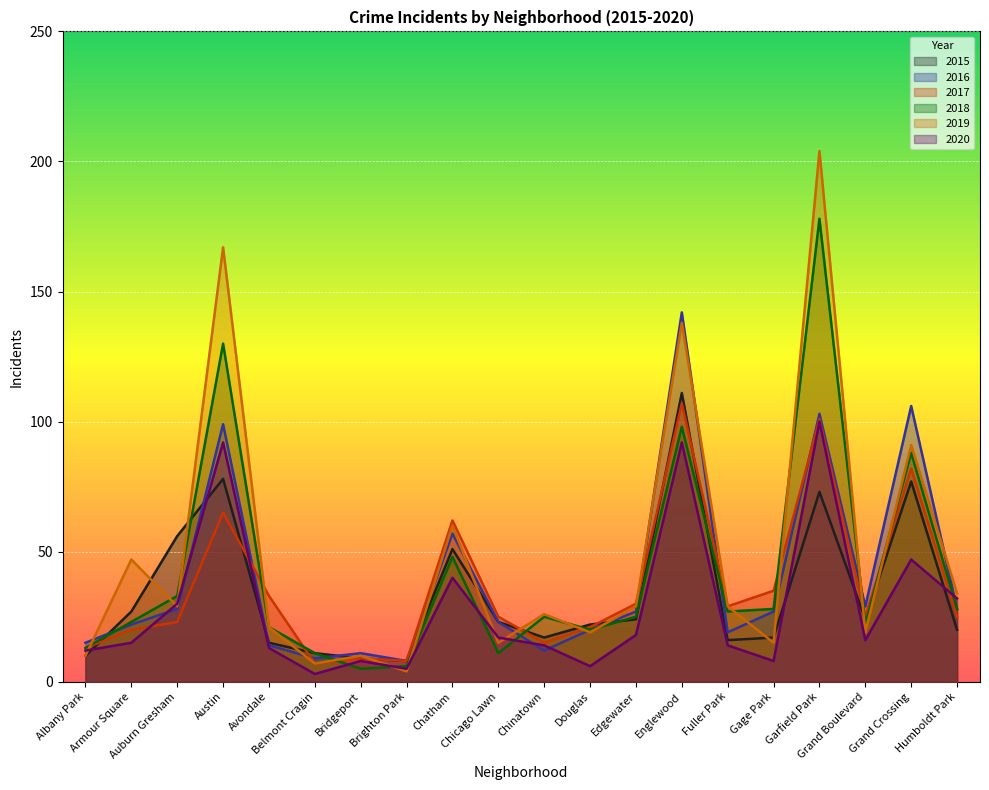

What is the total value across all series at Englewood?

688